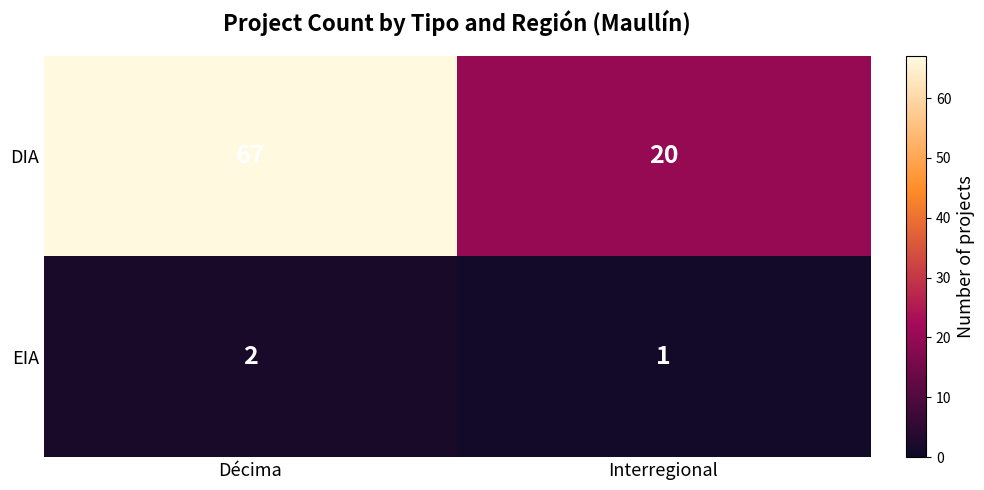

Reading left to right, transcribe all the data shown in this chart.

DIA: 67	20
EIA: 2	1